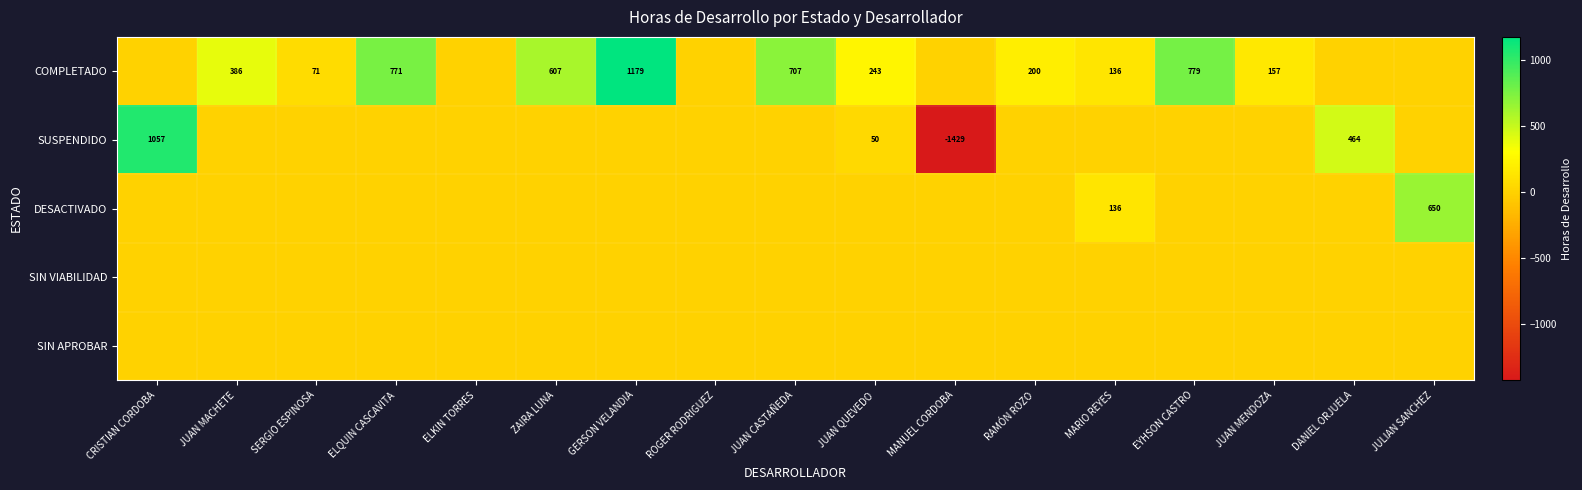

List the labels in order of DESACTIVADO value, largest first.

JULIAN SANCHEZ, MARIO REYES, CRISTIAN CORDOBA, JUAN MACHETE, SERGIO ESPINOSA, ELQUIN CASCAVITA, ELKIN TORRES, ZAIRA LUNA, GERSON VELANDIA, ROGER RODRIGUEZ, JUAN CASTAÑEDA, JUAN QUEVEDO, MANUEL CORDOBA, RAMÓN ROZO, EYHSON CASTRO, JUAN MENDOZA, DANIEL ORJUELA